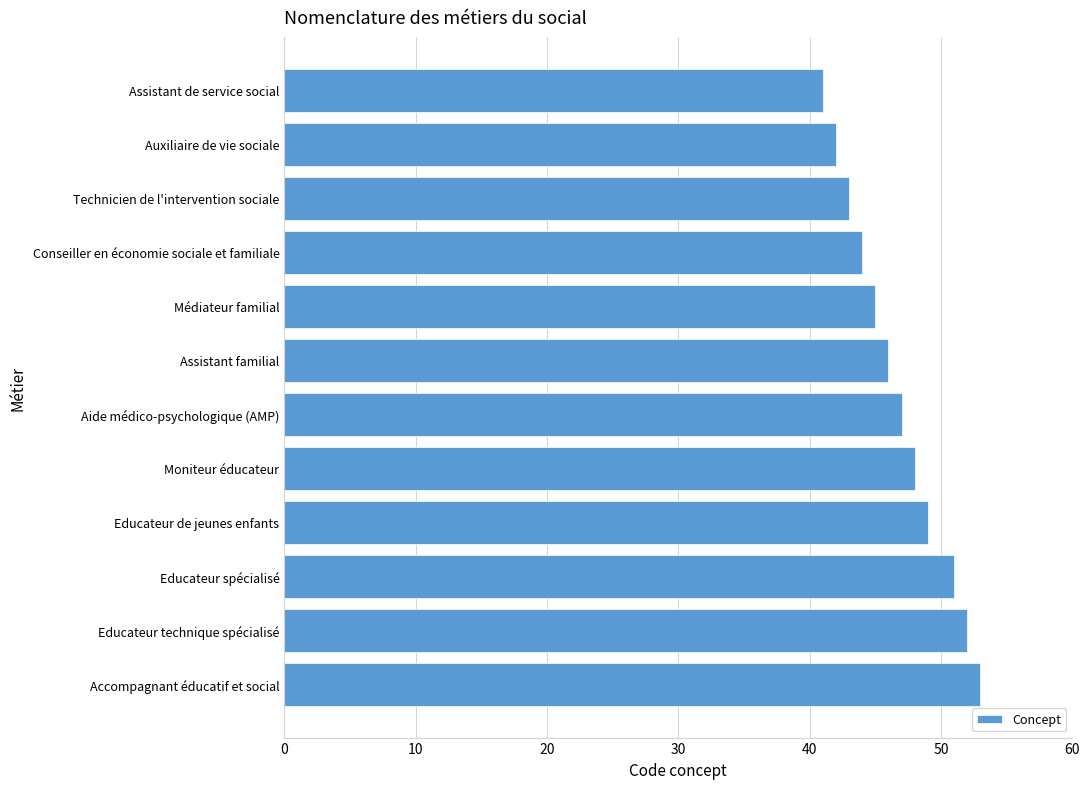

What is the sum of all values?

561